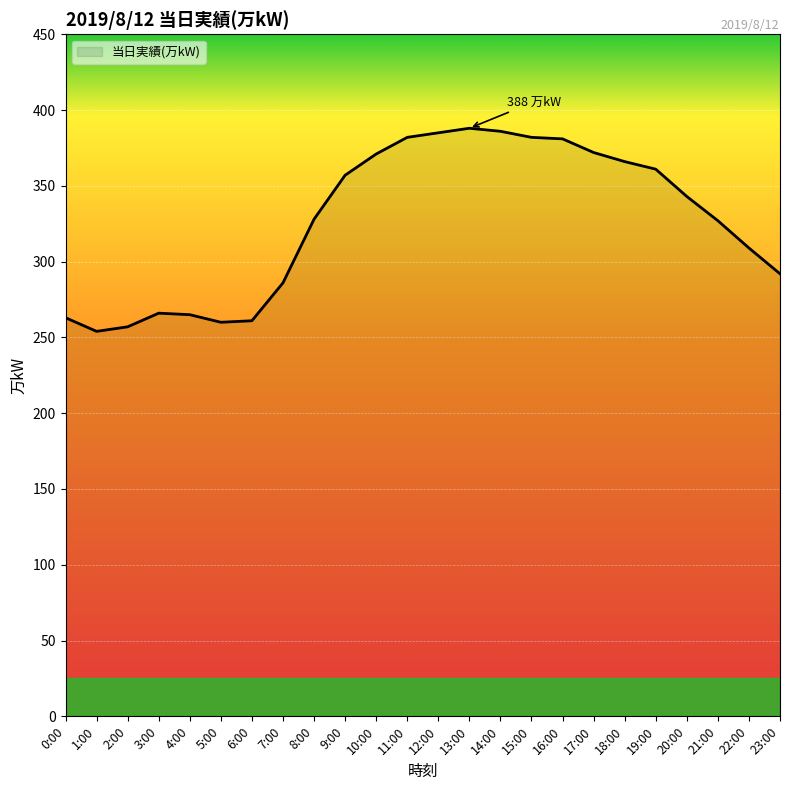

What is the greatest value displayed?

388